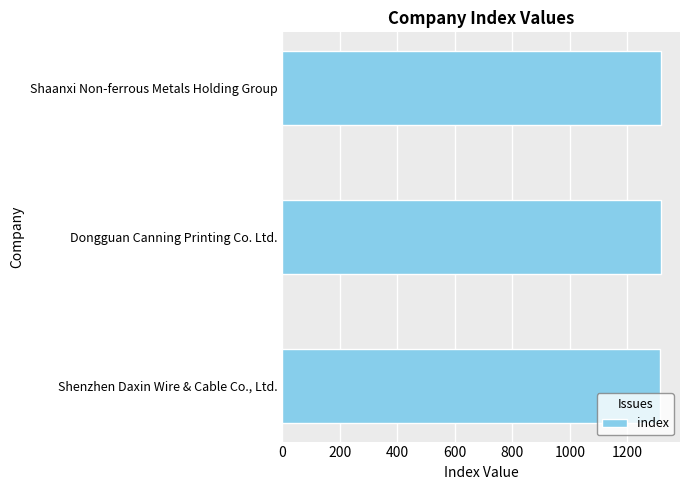

Is it true that the value at Dongguan Canning Printing Co. Ltd. is 1316?

True